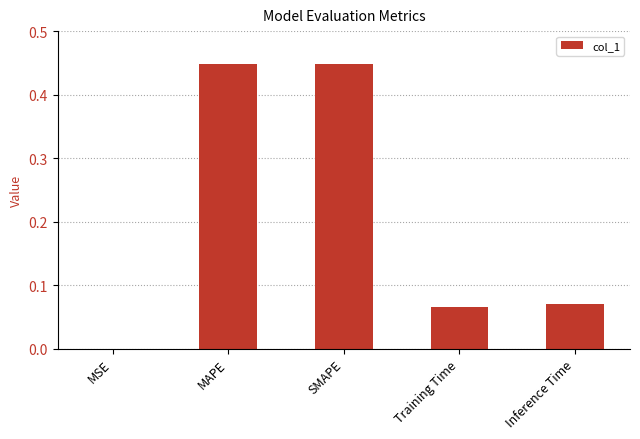

The chart shows a value of 0.0 at Inference Time. True or false?

False